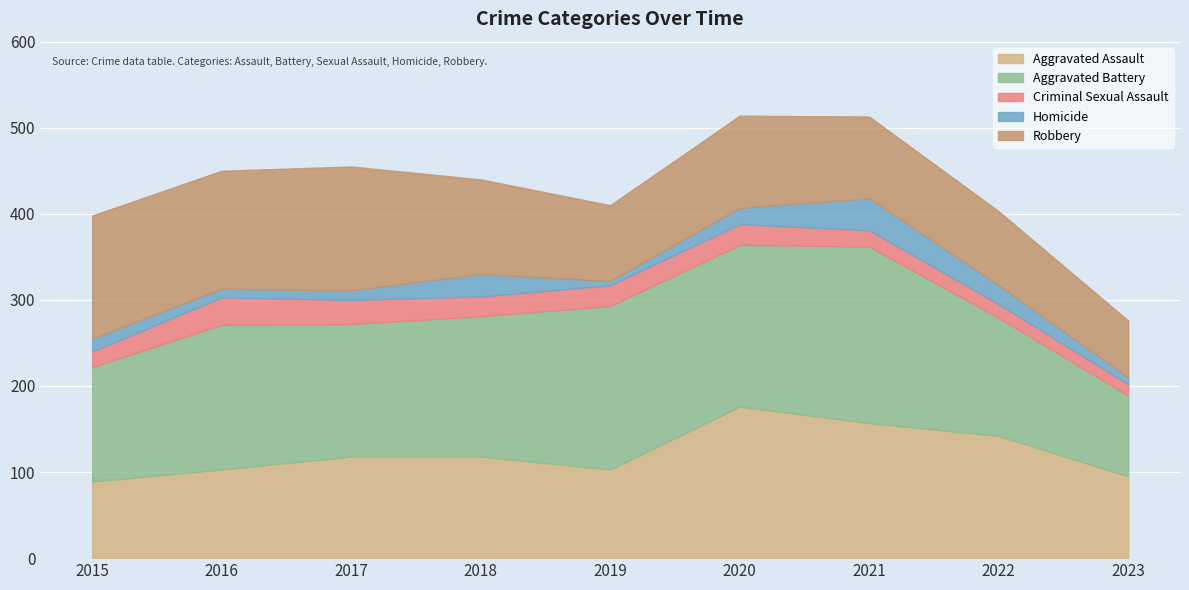

What is the maximum value for Robbery?

144